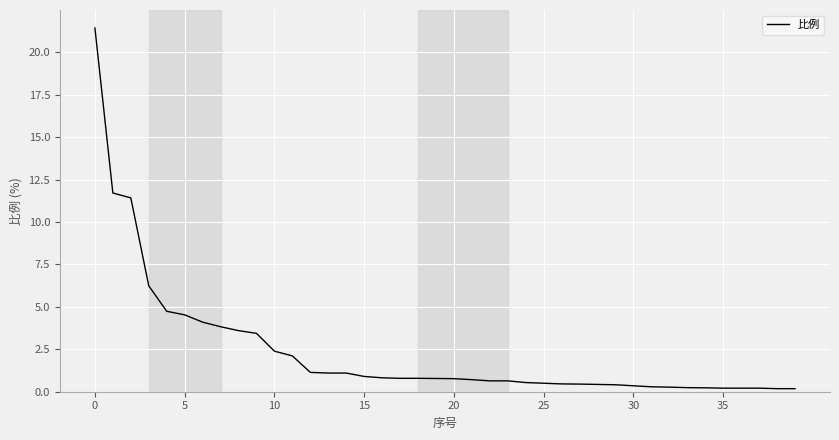

Count the number of categories in the chart.

40